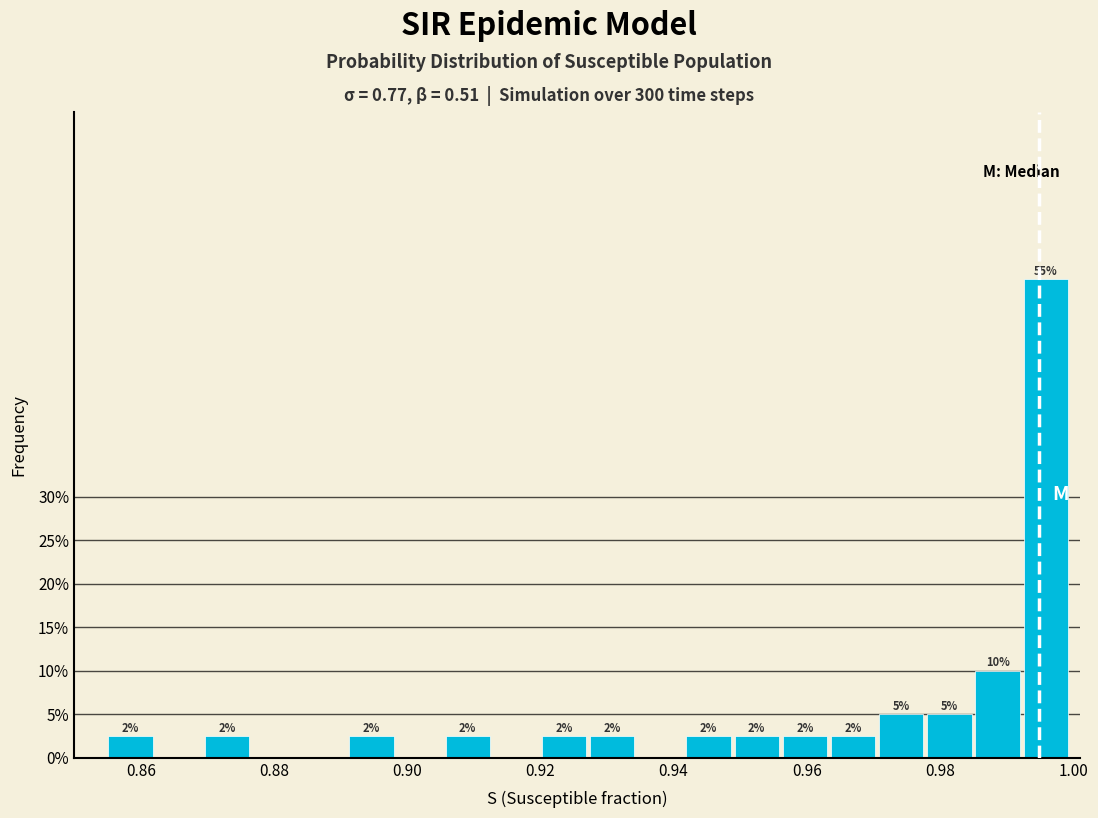

Around what value on the x-axis is the tallest bar? Give the approximate position of its centre, as read against the axis.

0.996